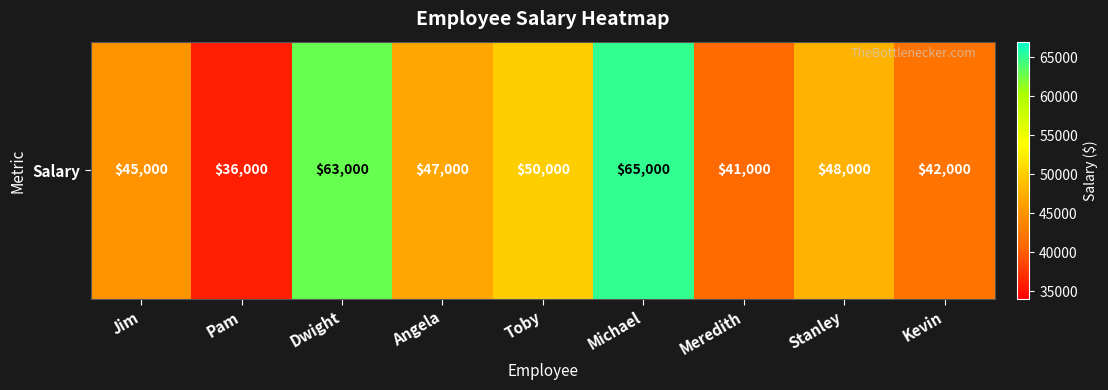

What is the change in value from Jim to Stanley?

+3000